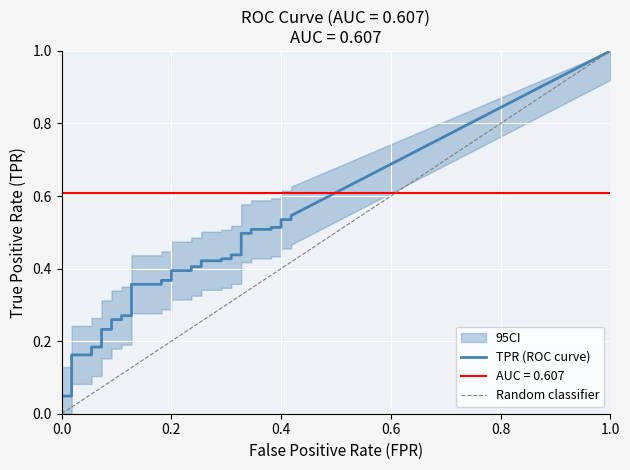

What is the value of the tpr point at the 10th from the left?

0.2